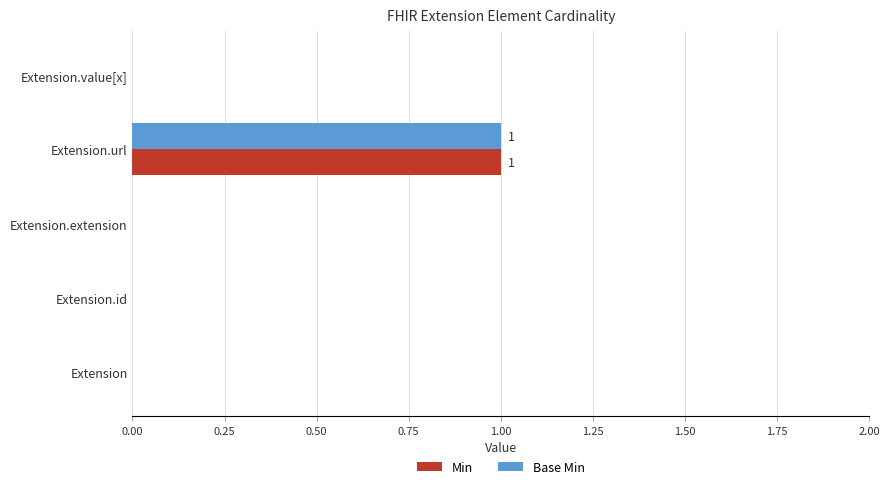

The Base Min series shows 0 at Extension.id. True or false?

True